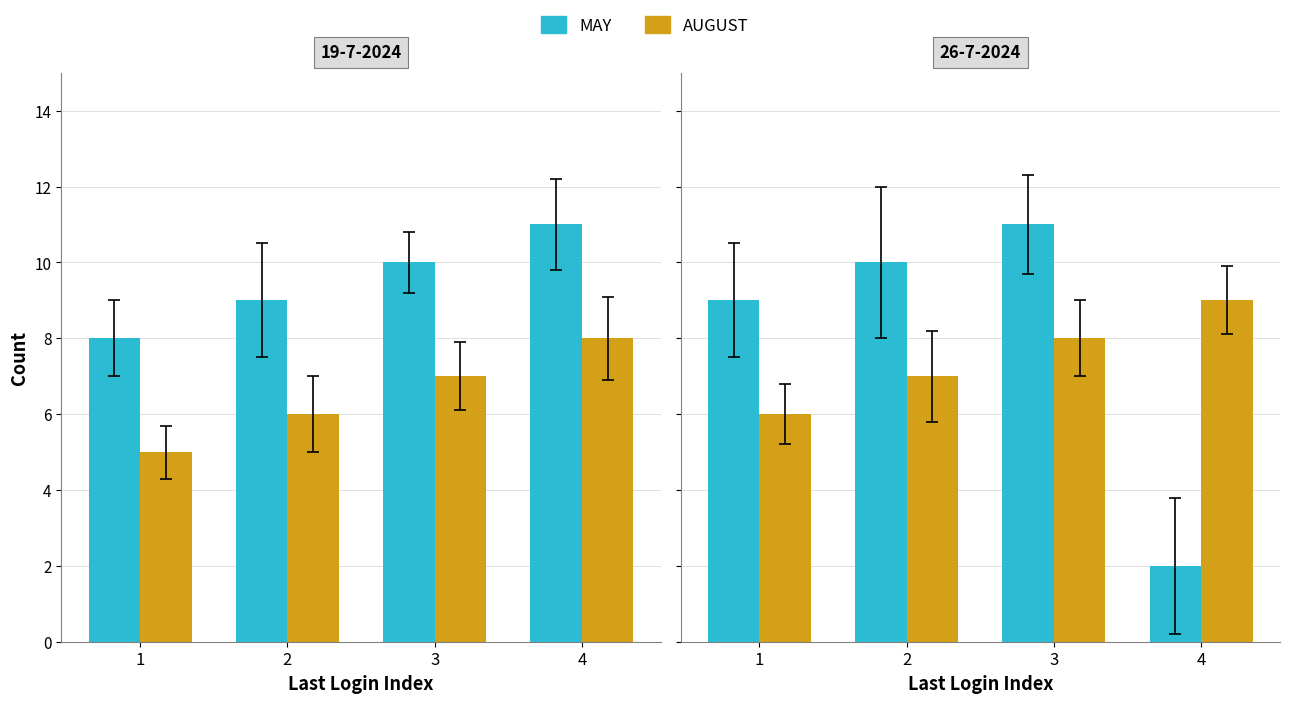

List the series in order of their peak value, lowest first.

AUGUST, MAY